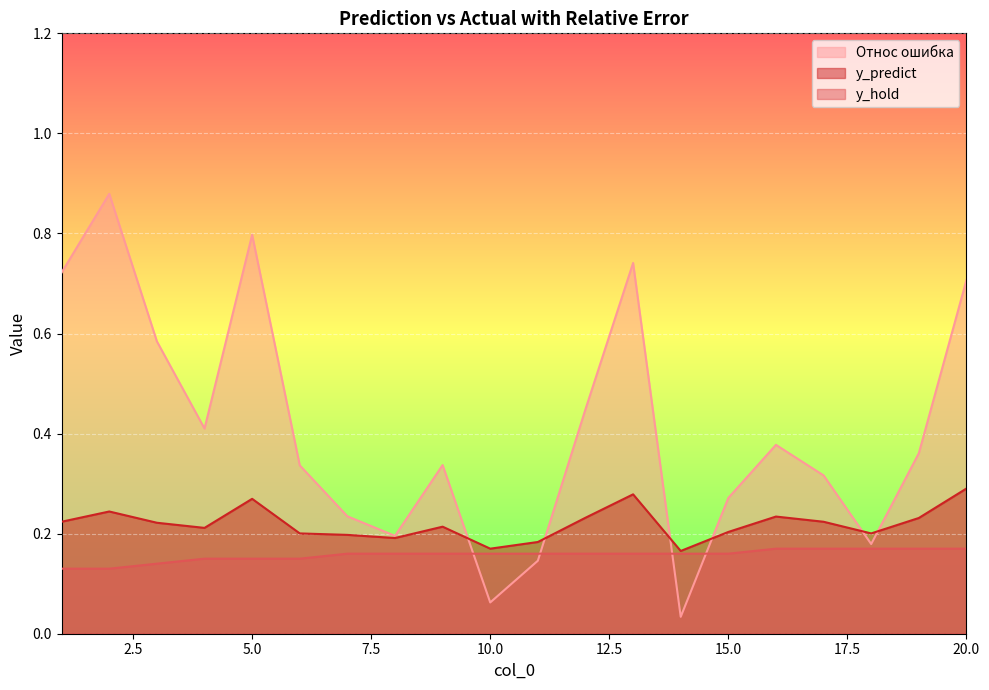

True or false: y_hold and y_predict cross at least once.

False